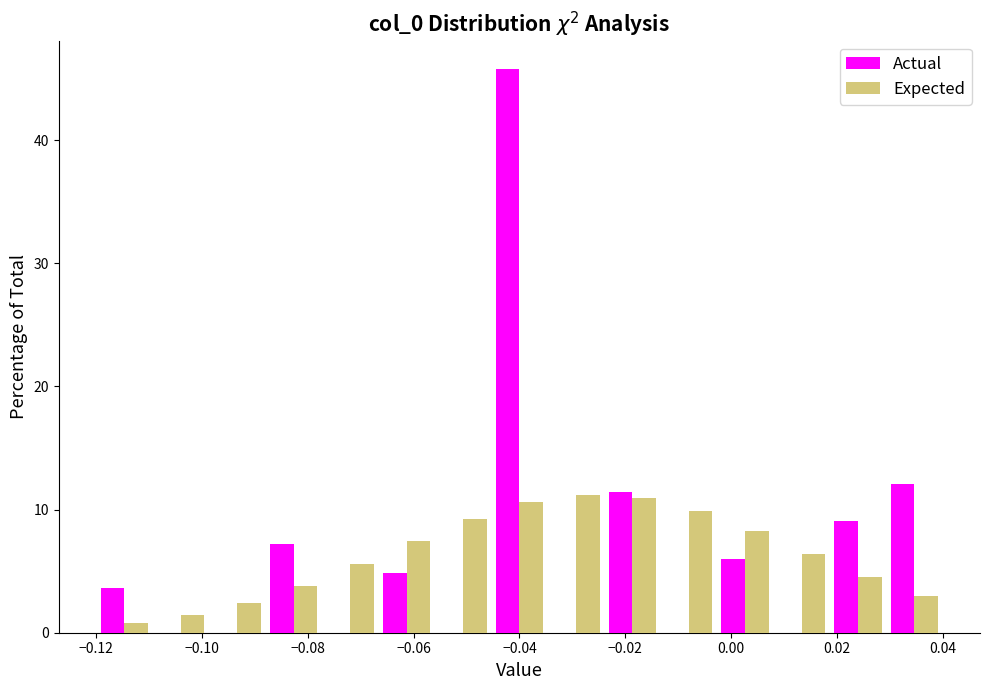

Reading left to right, list every range on the x-axis with the height of the bar of each series over it. Neither the bar edges nor the heights are printed on the chart, so give them approximately, as read against the axes.

-0.120 to -0.110: Actual=4	Expected=under 1
-0.110 to -0.098: Actual=0	Expected=1
-0.098 to -0.088: Actual=0	Expected=2
-0.088 to -0.078: Actual=7	Expected=4
-0.078 to -0.066: Actual=0	Expected=6
-0.066 to -0.056: Actual=5	Expected=7
-0.056 to -0.046: Actual=0	Expected=9
-0.046 to -0.034: Actual=46	Expected=11
-0.034 to -0.024: Actual=0	Expected=11
-0.024 to -0.014: Actual=11	Expected=11
-0.014 to -0.002: Actual=0	Expected=10
-0.002 to 0.008: Actual=6	Expected=8
0.008 to 0.018: Actual=0	Expected=6
0.018 to 0.030: Actual=9	Expected=5
0.030 to 0.040: Actual=12	Expected=3